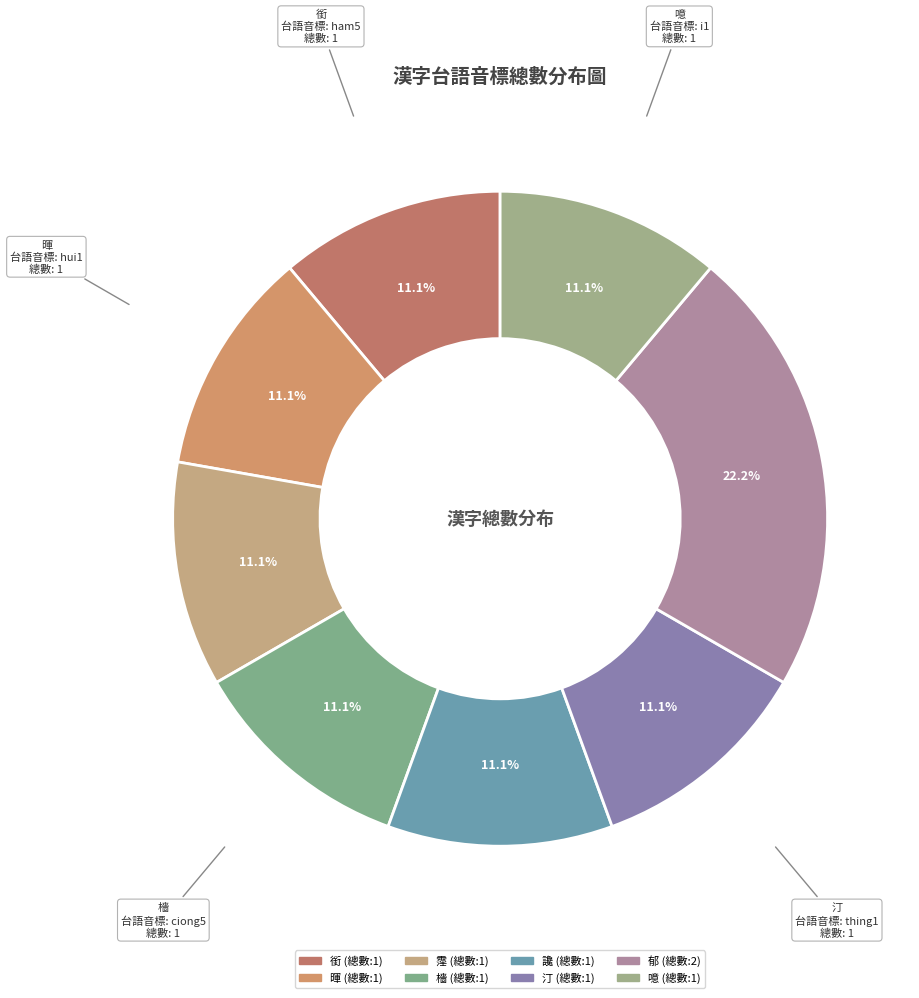

Approximately how many times larger is the value at 郁 compared to 讒?

2.0